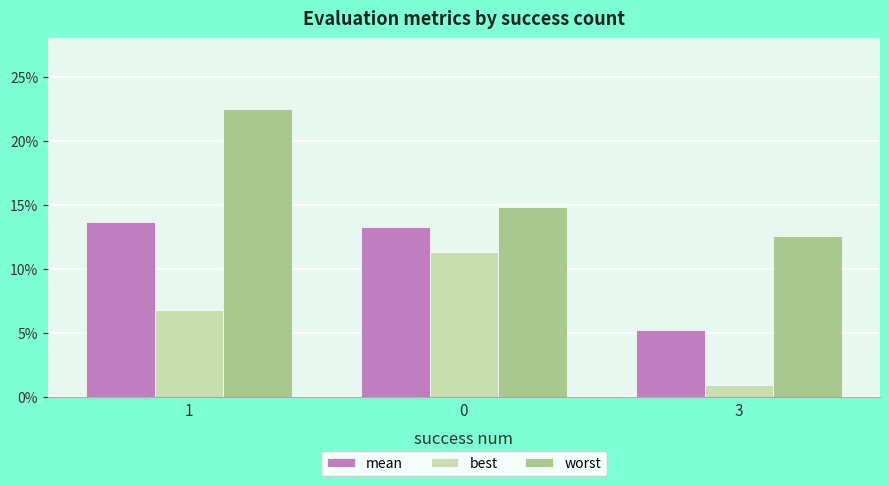

Are the bars grouped side by side (vs. stacked)?

Yes